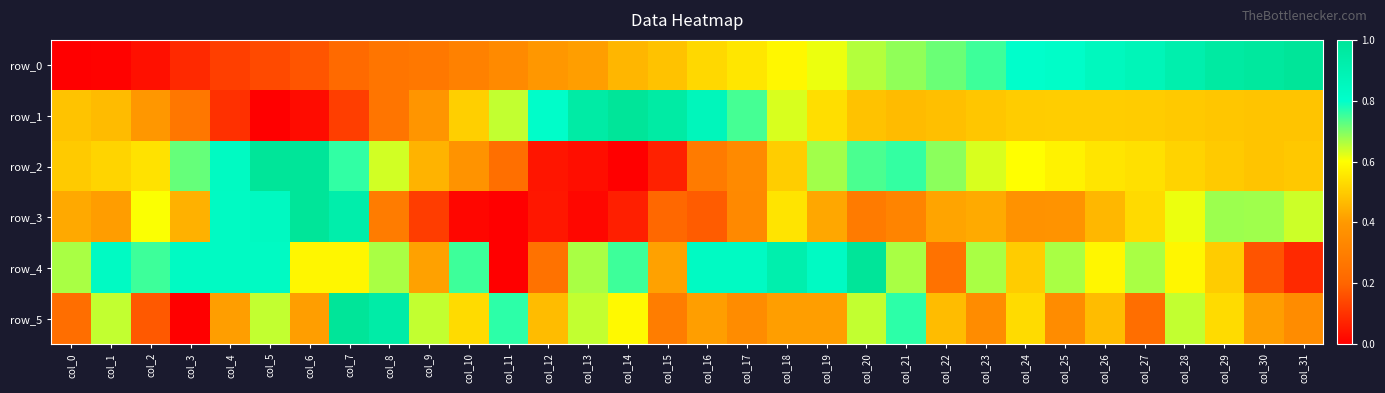

Which series has the largest total across all categories?

row_4